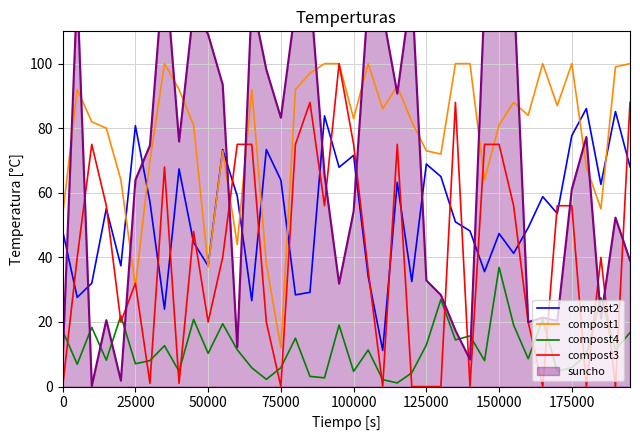

How many times do compost3 and compost1 cross each other?

6